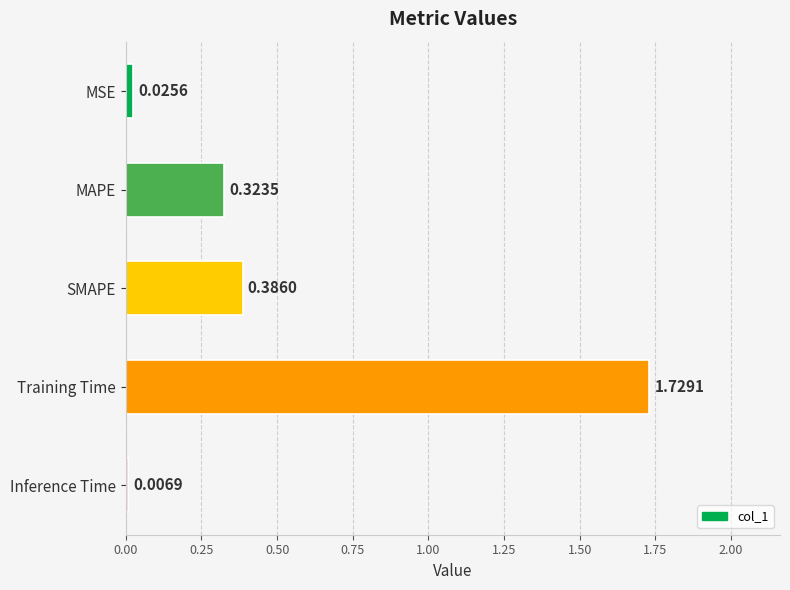

At which label is the value closest to 0?

Inference Time